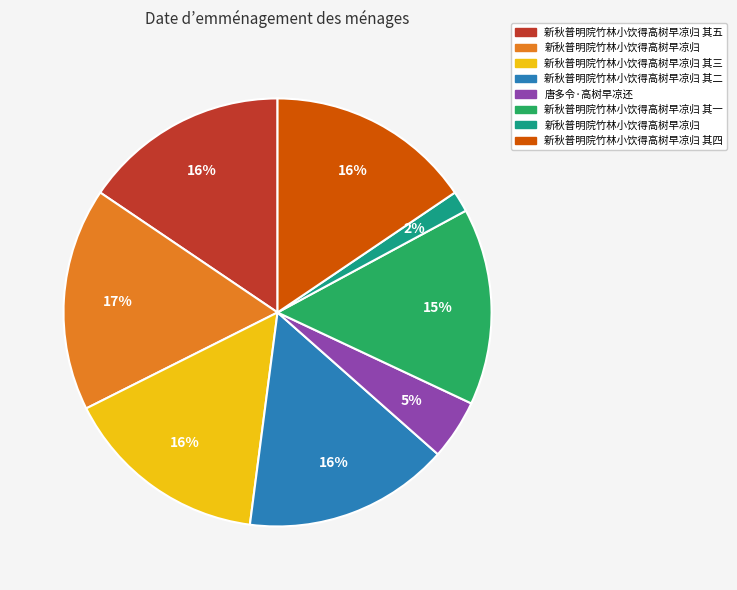

How many segments does this pie chart have?

8